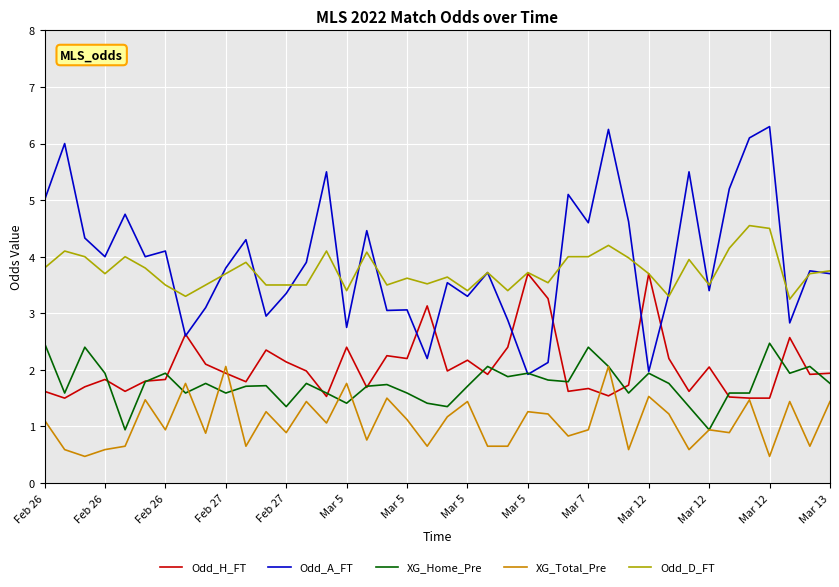

How many categories are shown in the chart?

40